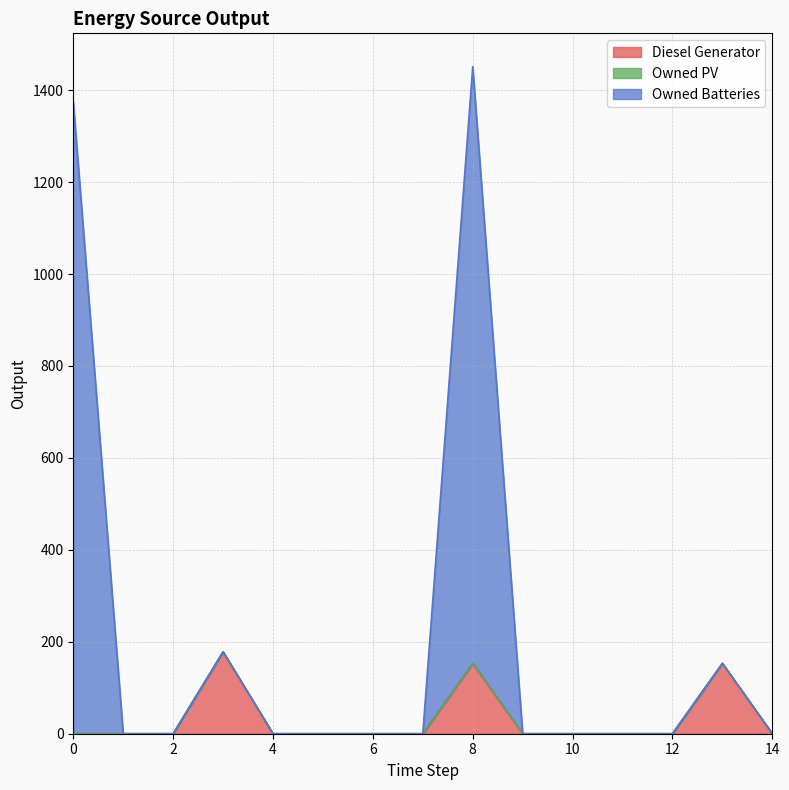

Between 13 and 4, which is larger?

13